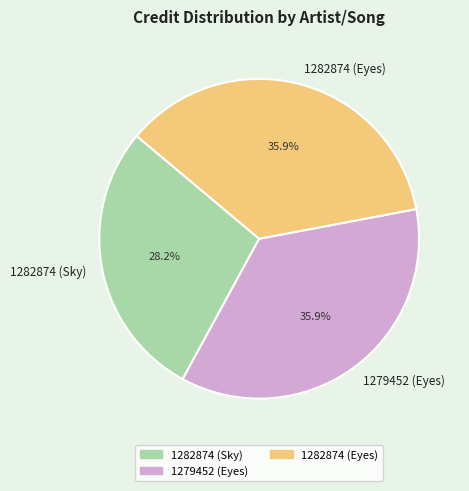

What is the ratio of the value at 1279452 (Eyes) to the value at 1282874 (Sky)?

1.3